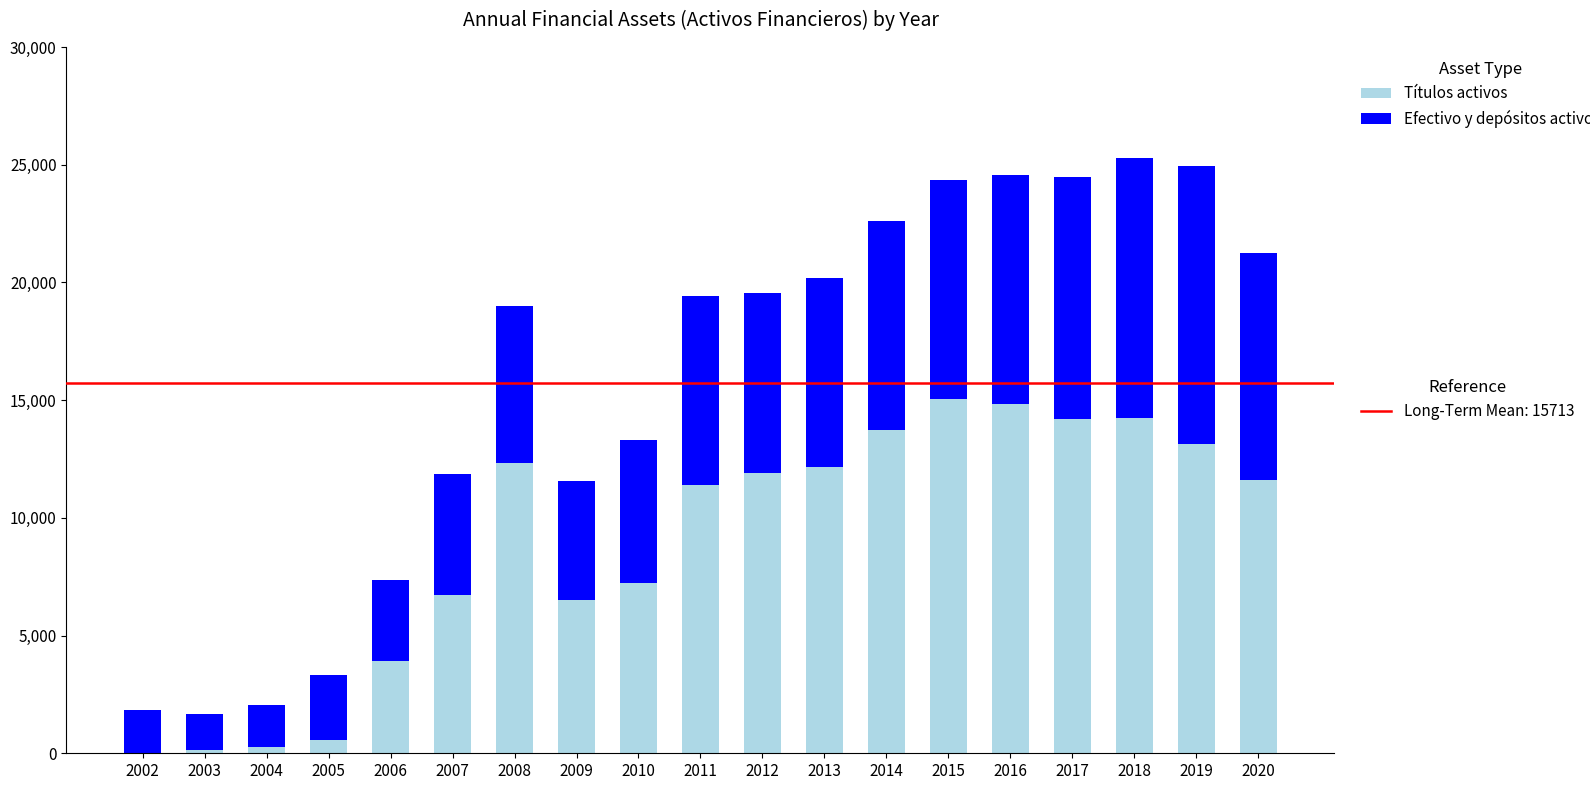

How many distinct data groups are displayed?

2